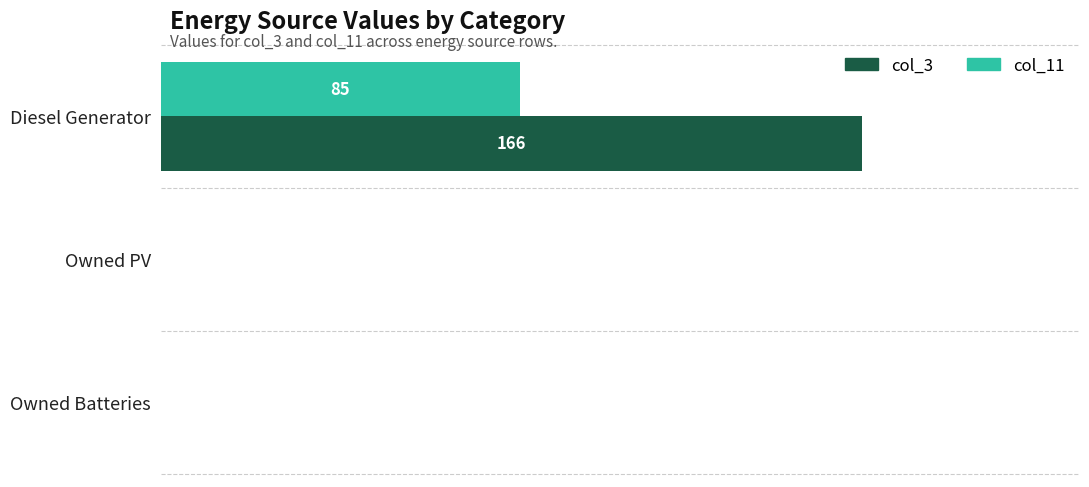

What is the average value of the col_11 series?

28